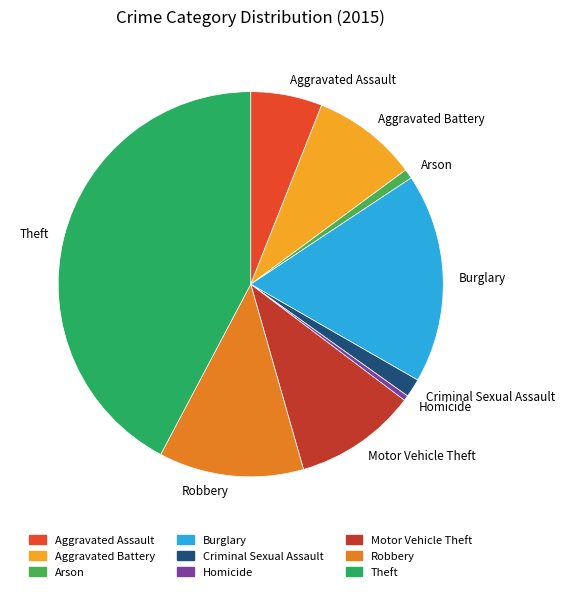

Combined, do Burglary and Robbery account for over 50%?

No